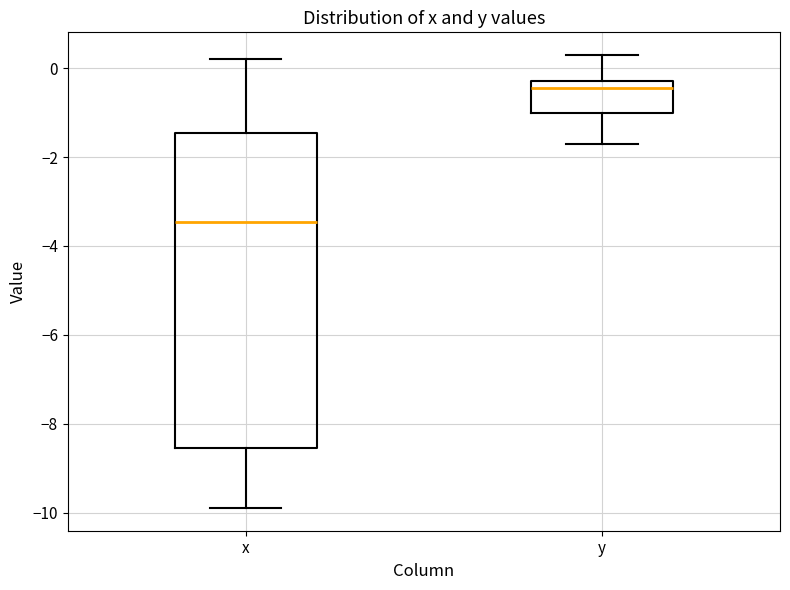

Reading left to right, read every box against the y-axis: the position of its median line, the range the box covers, and the ends of its whiskers. The values are not printed on the chart, so give them approximately, as read against the axis.

x: median -3.4, box -8.6 to -1.4, whiskers -9.8 to 0.2
y: median -0.4, box -1.0 to -0.2, whiskers -1.6 to 0.4